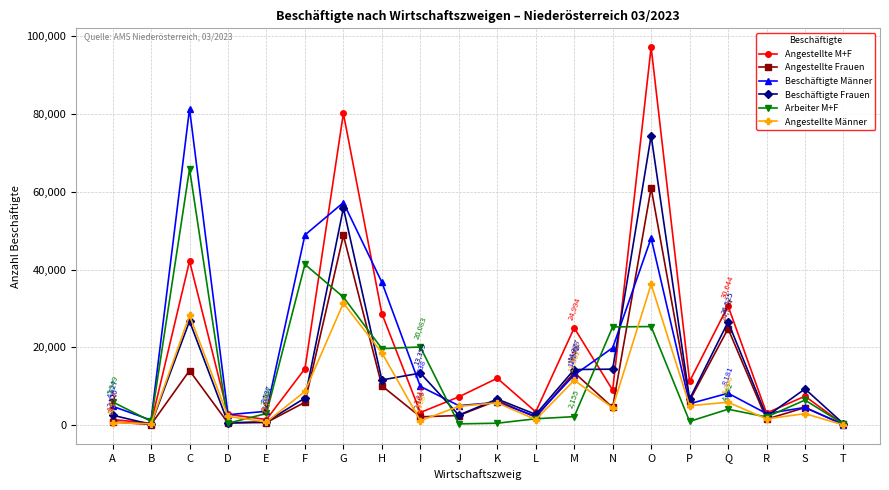

True or false: Arbeiter M+F has more than 1 points higher than both neighbors.

True